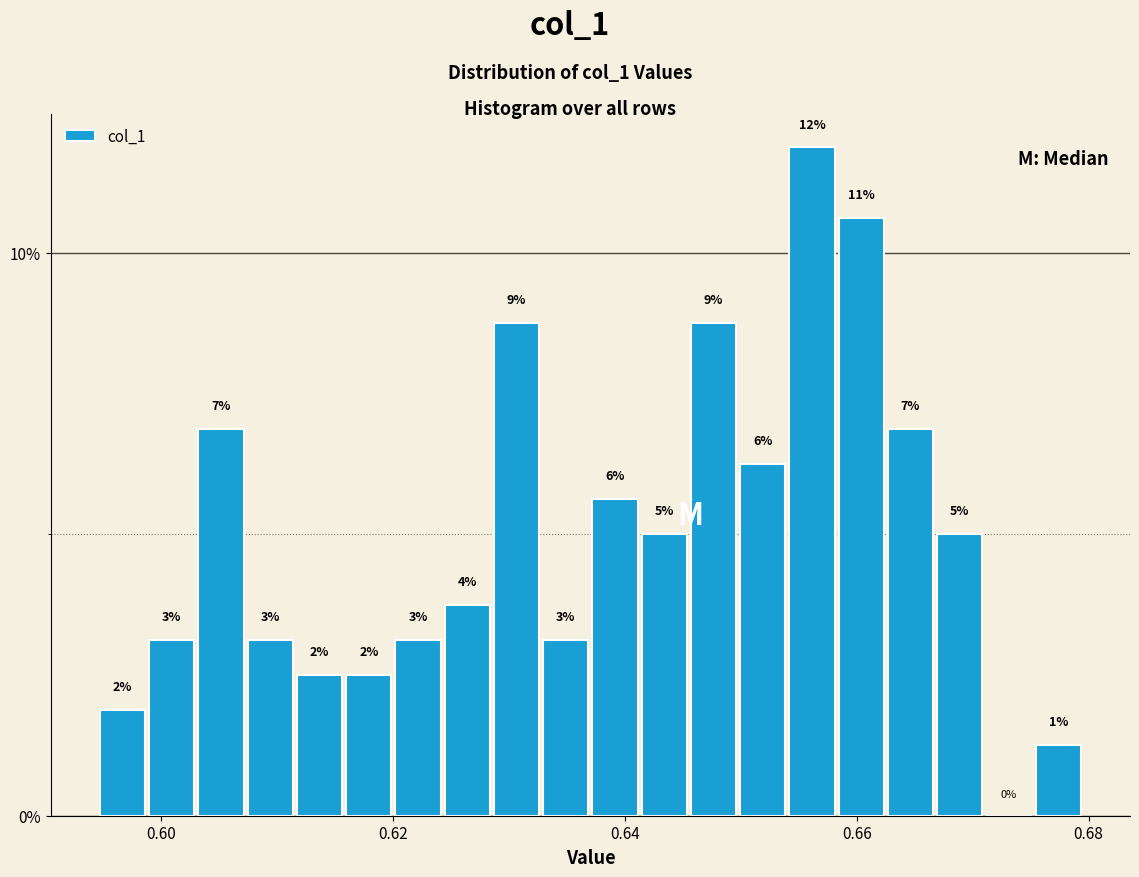

Around what value on the x-axis is the tallest bar? Give the approximate position of its centre, as read against the axis.

0.656